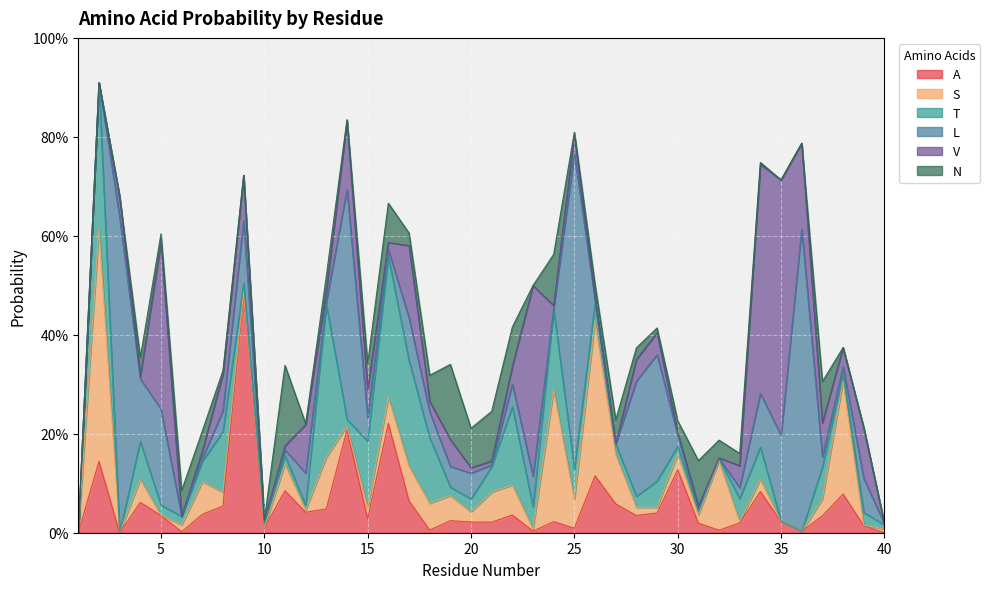

Reading left to right, list all the values displayed in this chart.

A: 0.0	0.1	0.0	0.1	0.0	0.0	0.0	0.1	0.5	0.0	0.1	0.0	0.0	0.2	0.0	0.2	0.1	0.0	0.0	0.0	0.0	0.0	0.0	0.0	0.0	0.1	0.1	0.0	0.0	0.1	0.0	0.0	0.0	0.1	0.0	0.0	0.0	0.1	0.0	0.0
S: 0.0	0.5	0.0	0.0	0.0	0.0	0.1	0.0	0.0	0.0	0.1	0.0	0.1	0.0	0.0	0.1	0.1	0.1	0.1	0.0	0.1	0.1	0.0	0.3	0.1	0.3	0.1	0.0	0.0	0.0	0.0	0.1	0.0	0.0	0.0	0.0	0.0	0.2	0.0	0.0
T: 0.0	0.3	0.0	0.1	0.0	0.0	0.0	0.1	0.0	0.0	0.0	0.0	0.3	0.0	0.1	0.3	0.2	0.1	0.0	0.0	0.1	0.2	0.0	0.2	0.1	0.0	0.0	0.0	0.1	0.0	0.0	0.0	0.0	0.1	0.0	0.0	0.1	0.0	0.0	0.0
L: 0.0	0.0	0.6	0.1	0.2	0.0	0.0	0.0	0.1	0.0	0.0	0.1	0.0	0.5	0.0	0.0	0.1	0.1	0.0	0.1	0.0	0.0	0.1	0.0	0.6	0.0	0.0	0.2	0.3	0.0	0.0	0.0	0.0	0.1	0.2	0.6	0.0	0.0	0.1	0.0
V: 0.0	0.0	0.0	0.0	0.3	0.0	0.0	0.1	0.1	0.0	0.0	0.1	0.0	0.1	0.1	0.0	0.1	0.0	0.1	0.0	0.0	0.0	0.4	0.0	0.0	0.0	0.0	0.0	0.0	0.0	0.0	0.0	0.0	0.5	0.5	0.2	0.1	0.0	0.1	0.0
N: 0.0	0.0	0.0	0.0	0.0	0.1	0.0	0.0	0.0	0.0	0.2	0.0	0.0	0.0	0.1	0.1	0.0	0.1	0.2	0.1	0.1	0.1	0.0	0.1	0.0	0.0	0.0	0.0	0.0	0.0	0.1	0.0	0.0	0.0	0.0	0.0	0.1	0.0	0.0	0.0